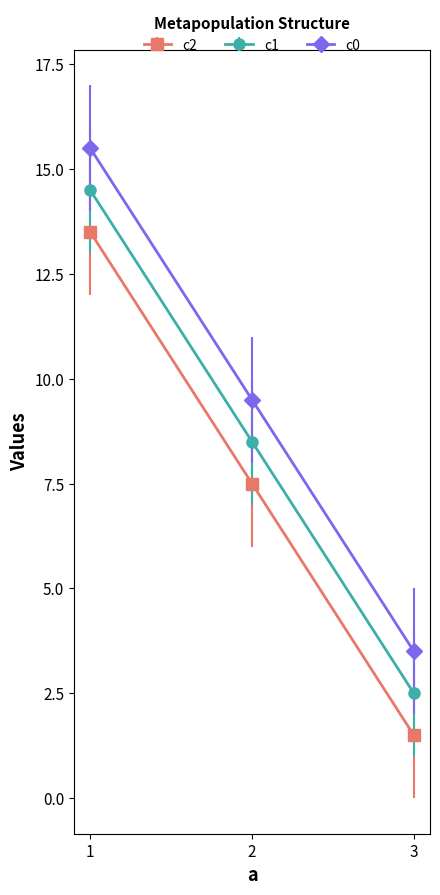

List the labels in order of c2 value, smallest first.

3, 2, 1